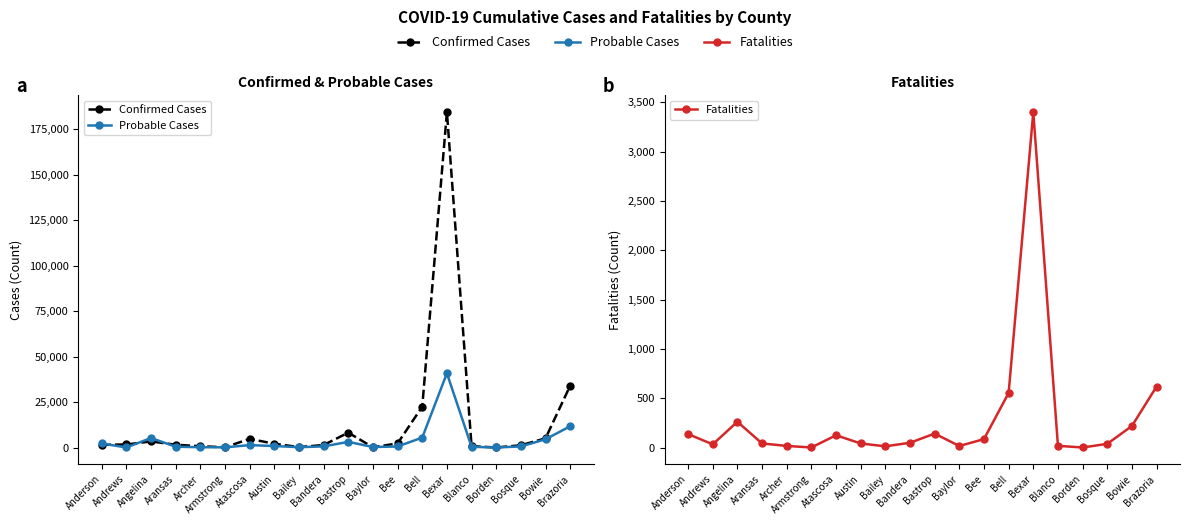

Where does the Fatalities series first go above 50?

Anderson